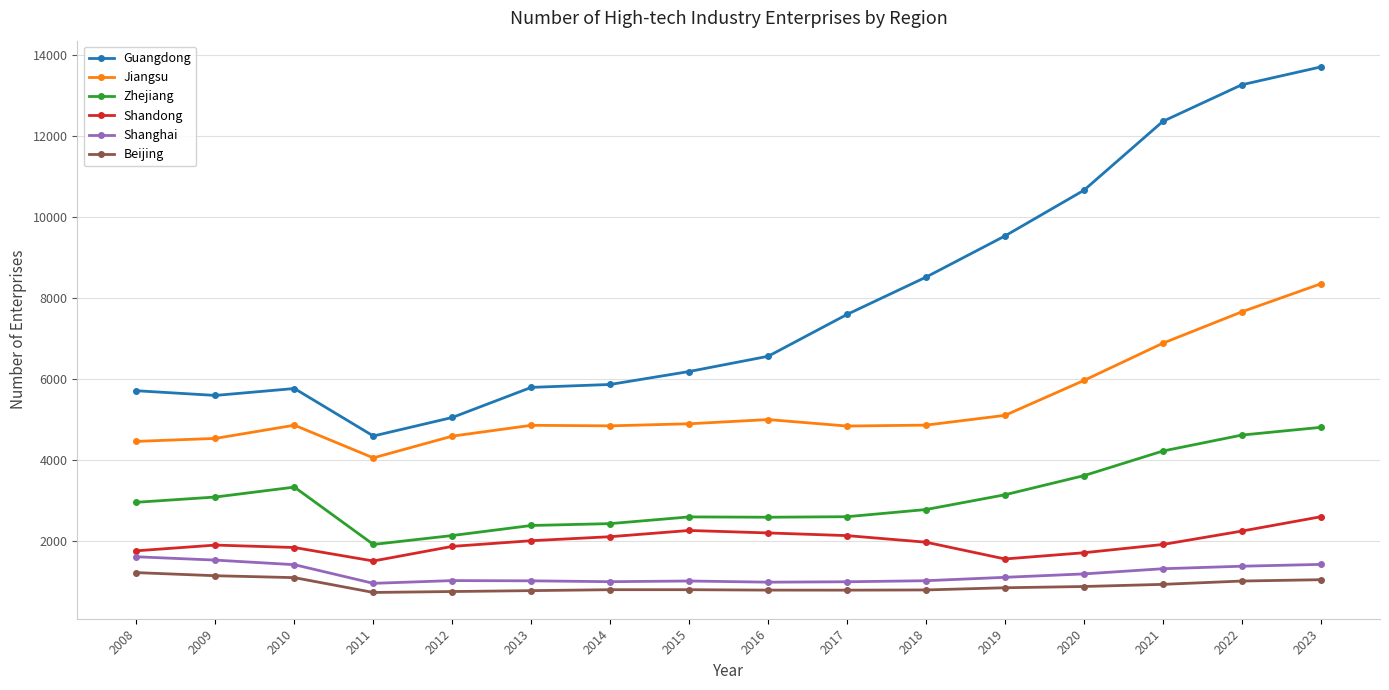

At which category does Jiangsu reach its first local peak?

2010